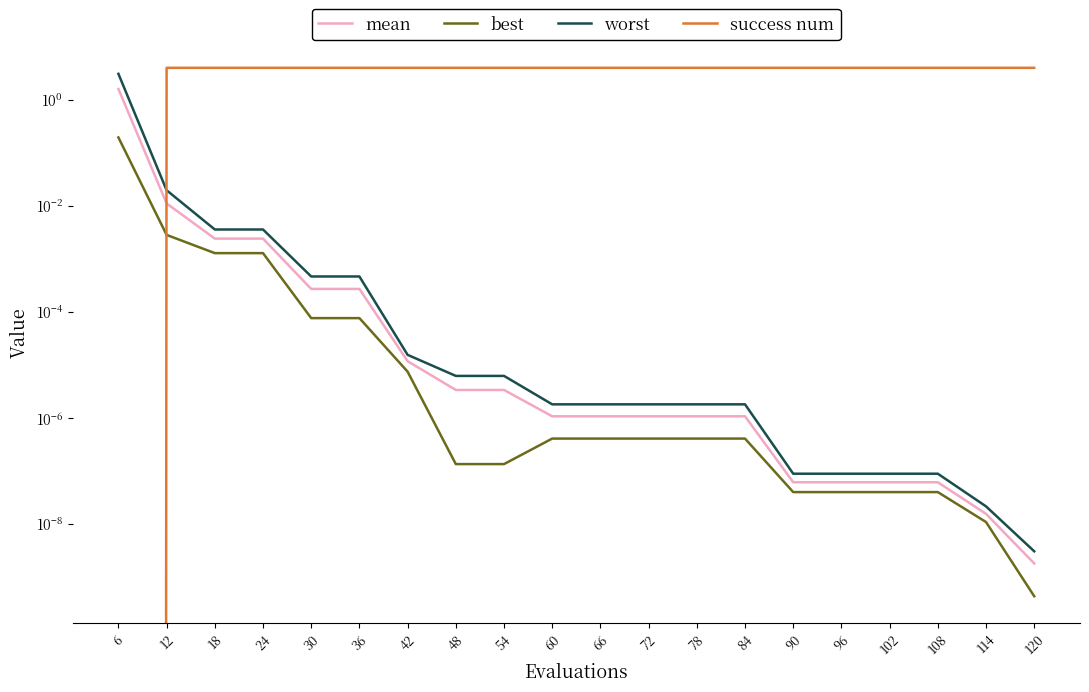

What are all the series names shown in the legend?

mean, best, worst, success num